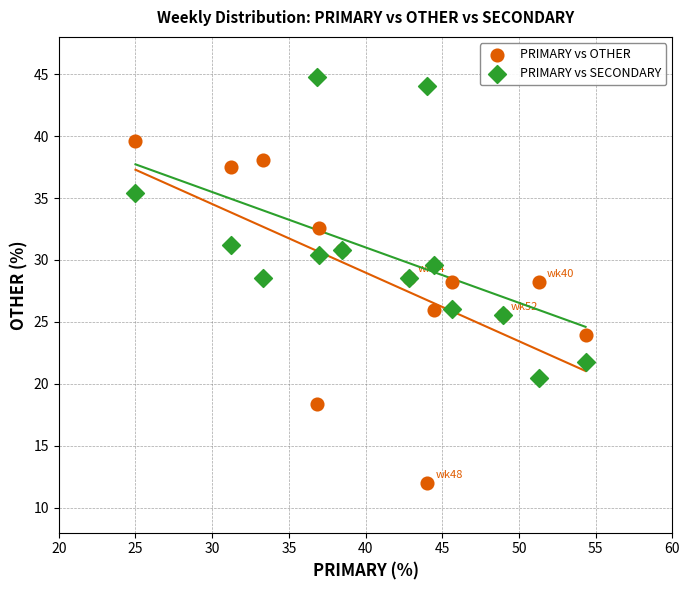

Which series reaches the maximum Y coordinate?

PRIMARY vs SECONDARY